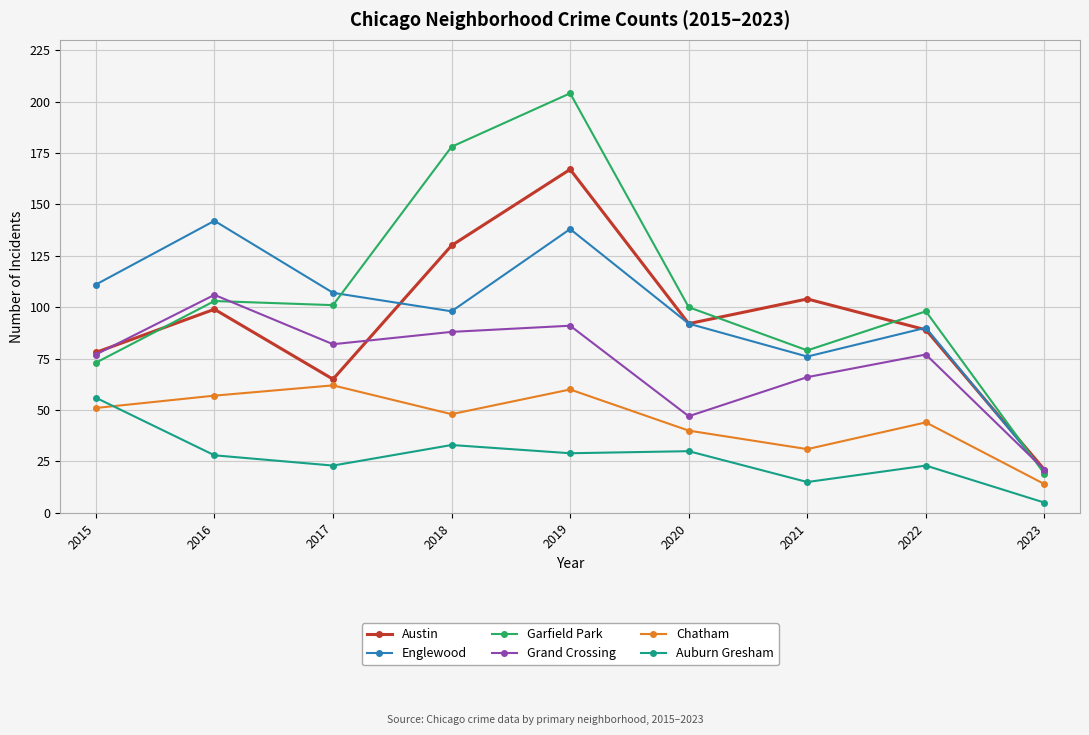

What is the greatest value displayed?

204